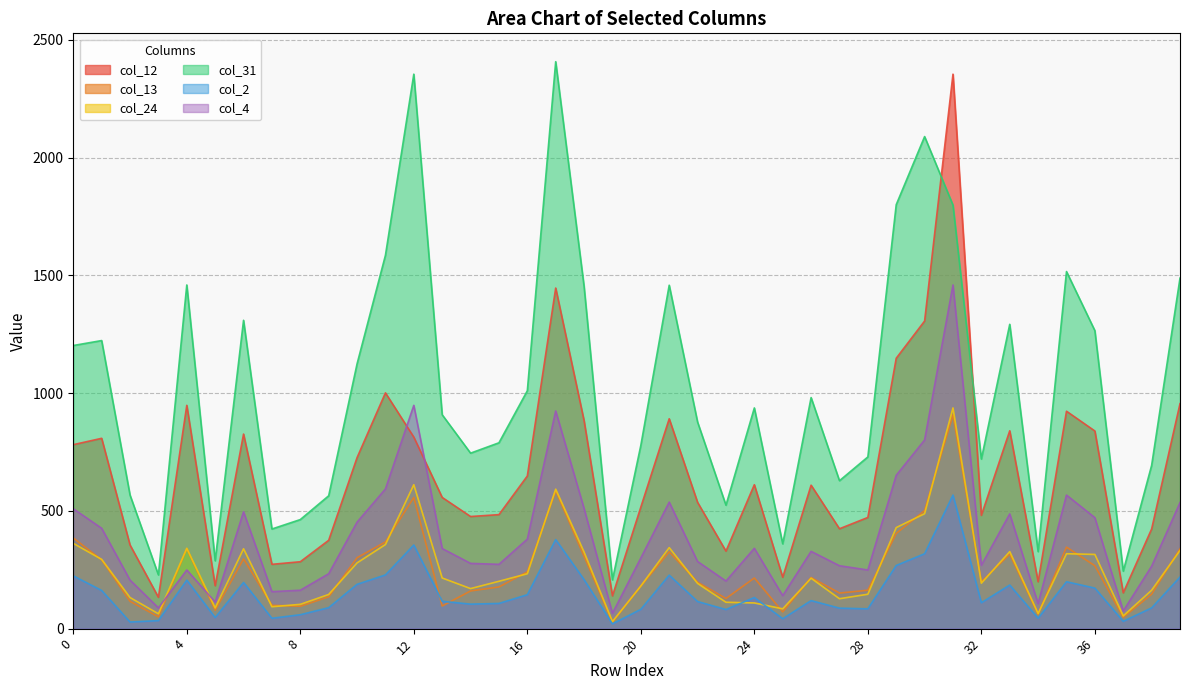

Which series has the widest spread of values?

col_12